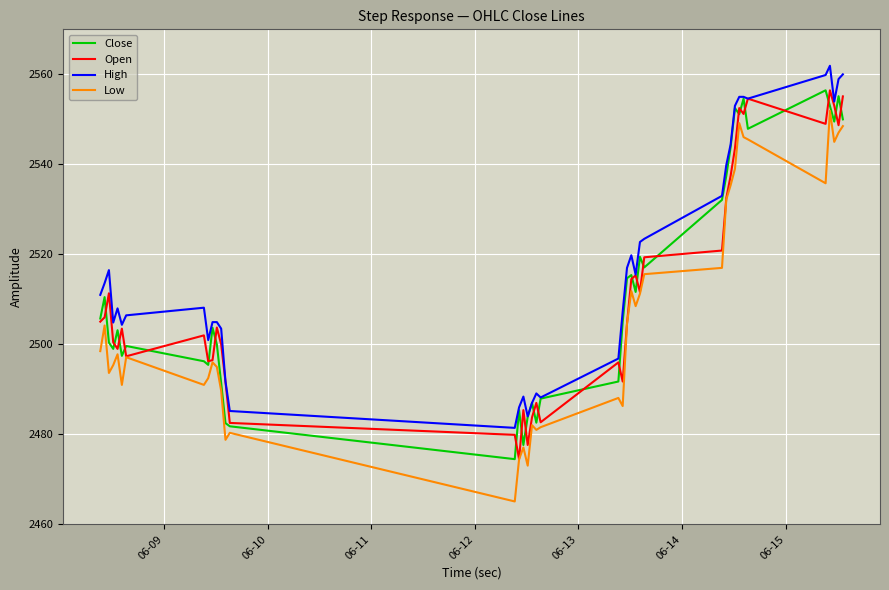

What is the smallest value displayed?

2465.1